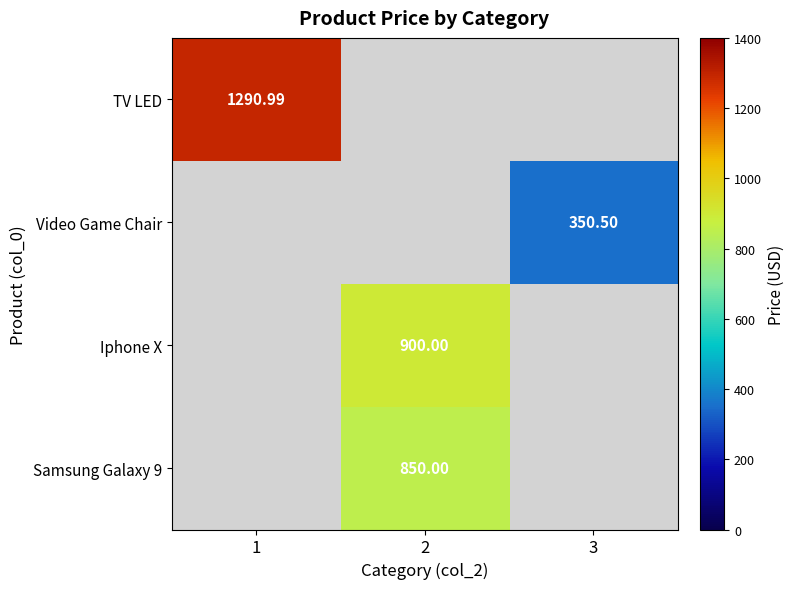

Which category has the highest value across all series?

1